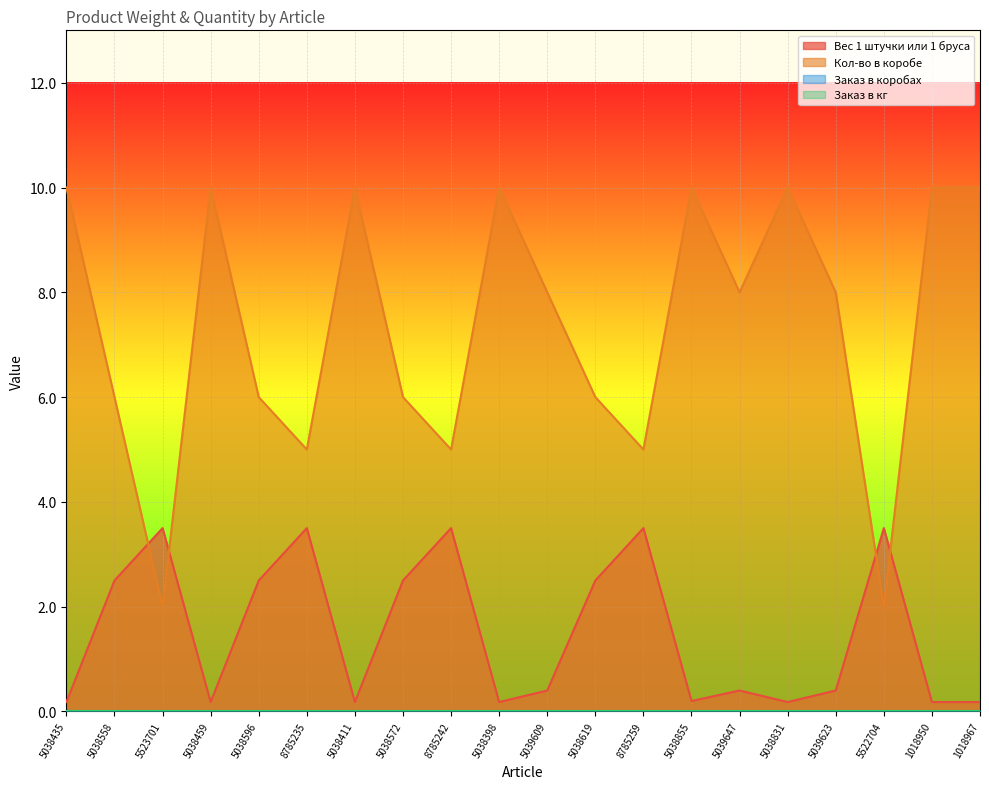

What is the value of the Кол-во в коробе point at the 14th from the left?

10.0